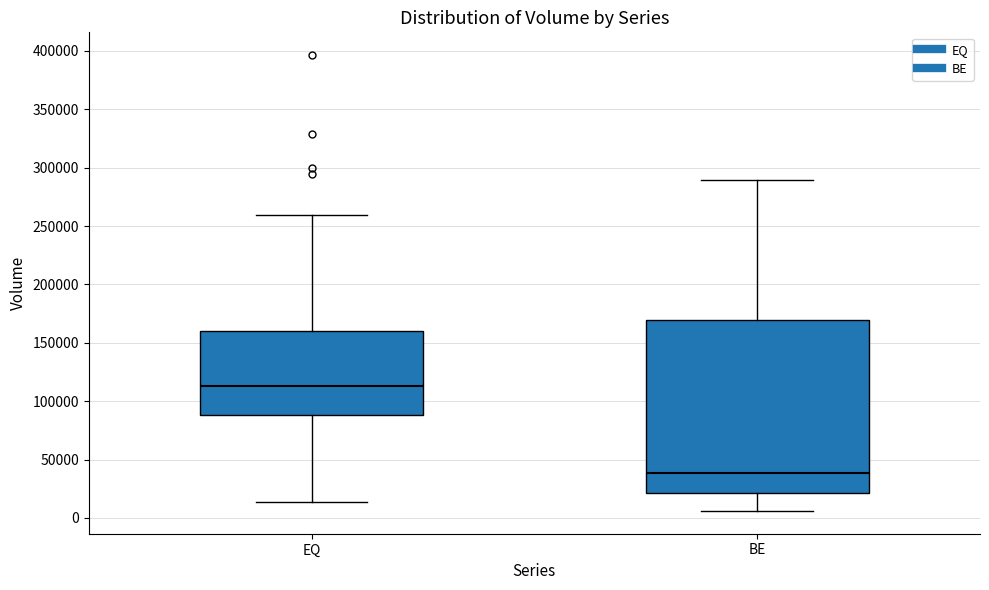

Reading left to right, transcribe this box plot: for each box, give where its median line is, the range the box spans, and where its two whiskers end, as read against the y-axis. The values are not printed on the chart, so give them approximately, as read against the axis.

EQ: median 115000, box 90000 to 160000, whiskers 15000 to 260000
BE: median 40000, box 20000 to 170000, whiskers 5000 to 290000